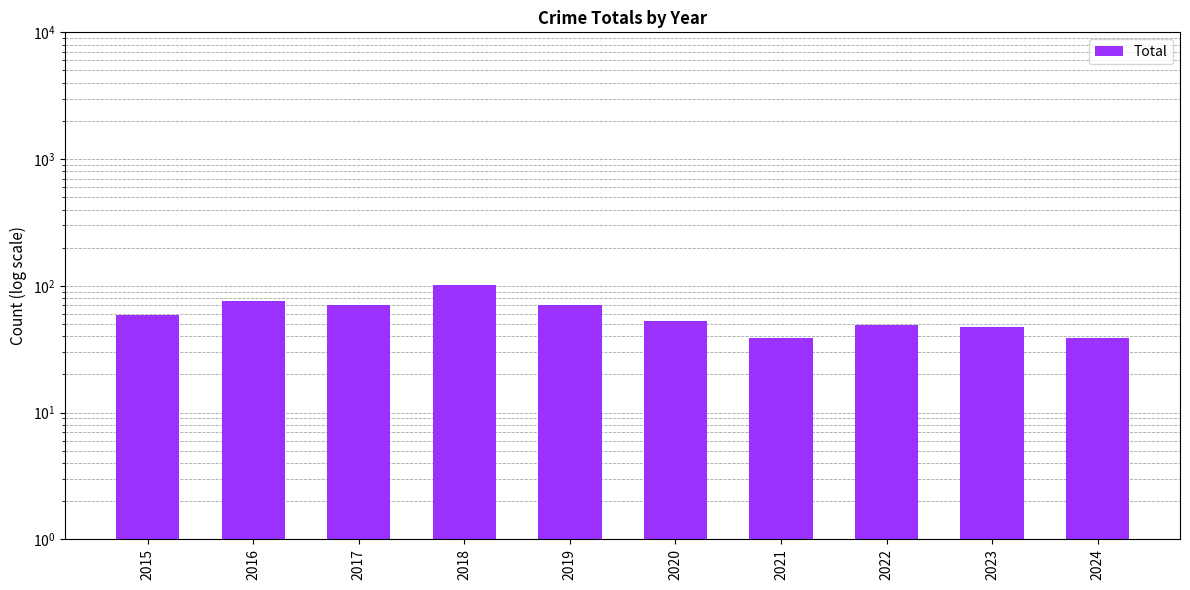

Is it true that the value at 2020 is 53?

True